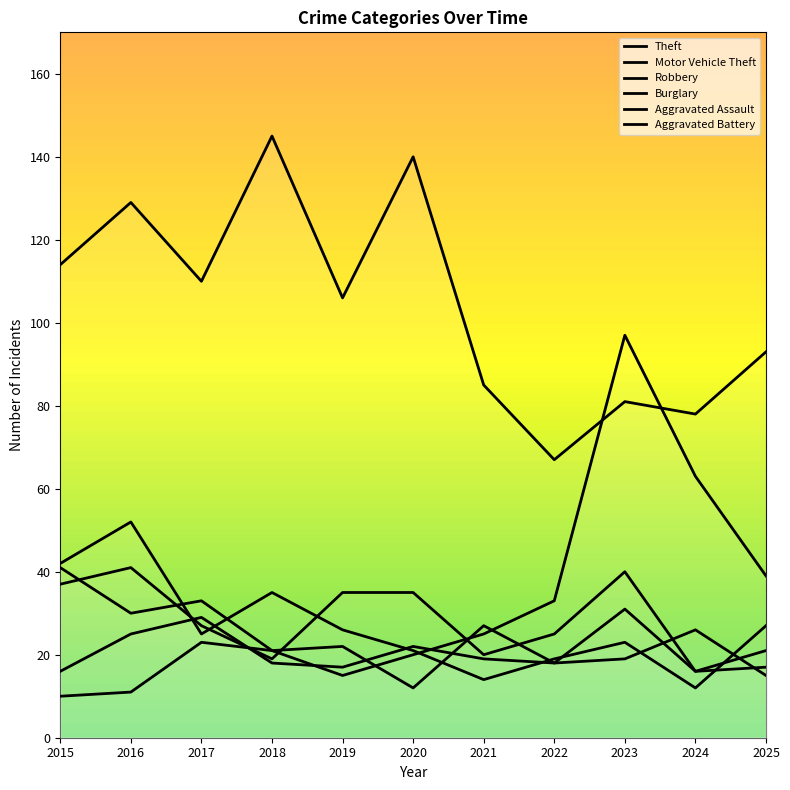

Which series changed the most between 2018 and 2022?

Theft